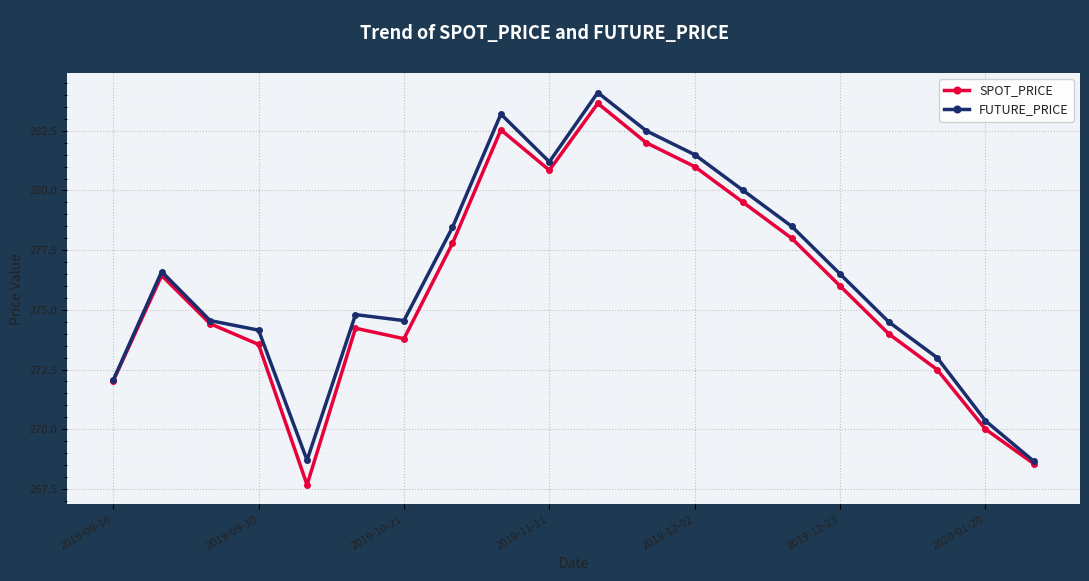

Which series has the largest range (max minus min)?

SPOT_PRICE